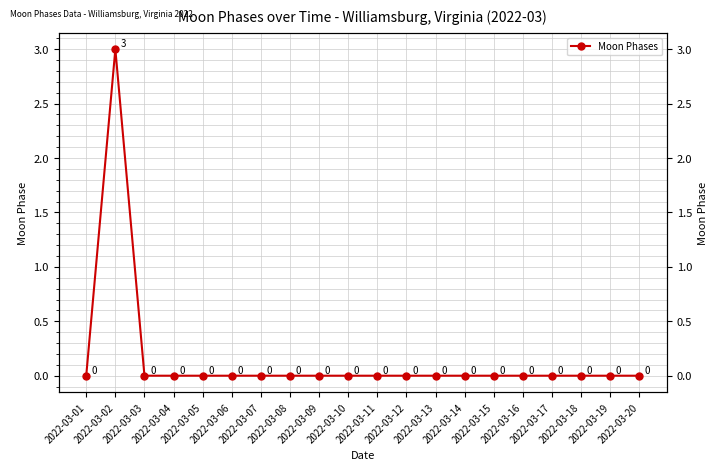

Where is the data nearest to the value 1?

2022-03-01